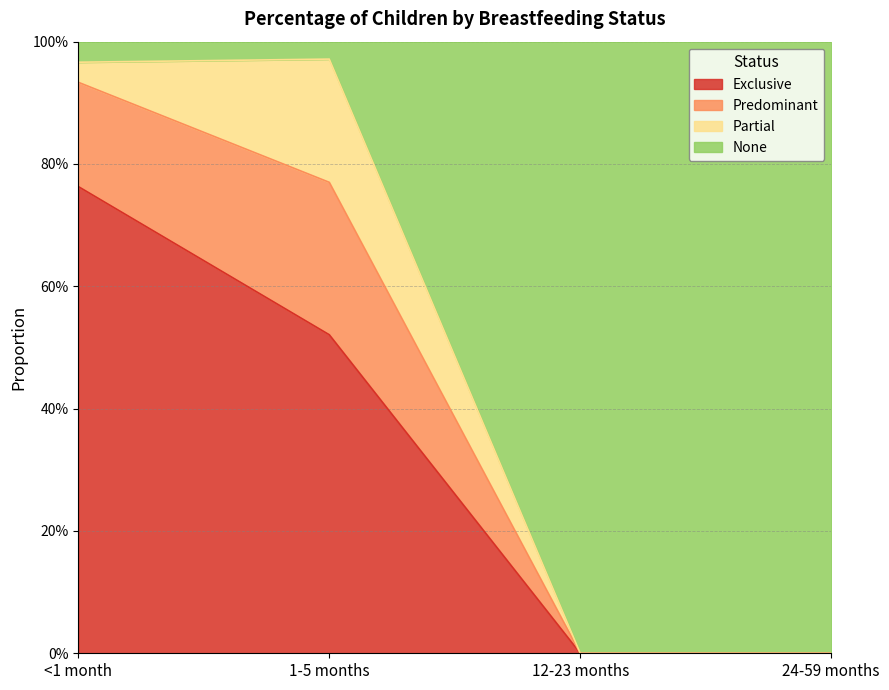

What are all the series names shown in the legend?

Exclusive, Predominant, Partial, None